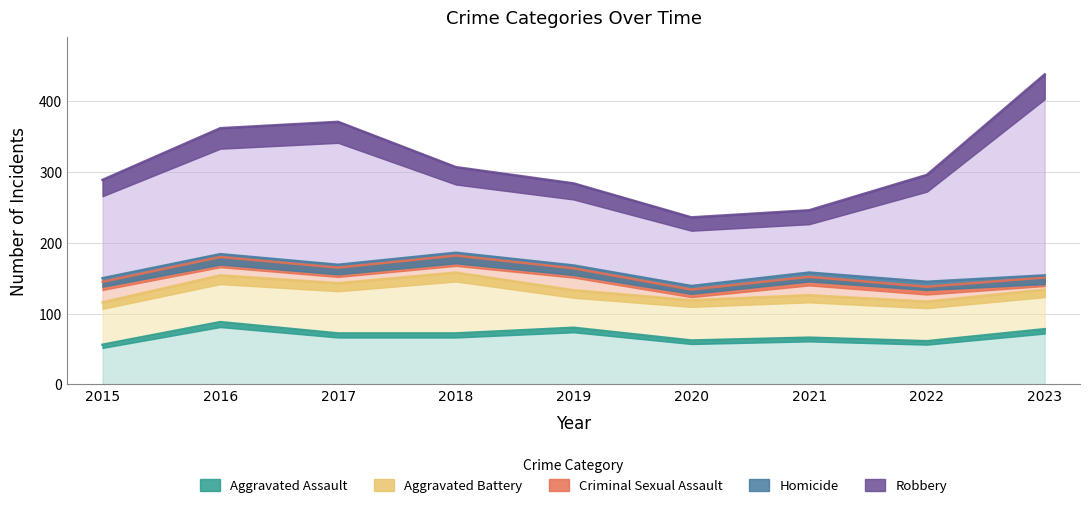

Rank the categories by Homicide value from highest to lowest.

2022, 2021, 2015, 2020, 2016, 2017, 2018, 2019, 2023